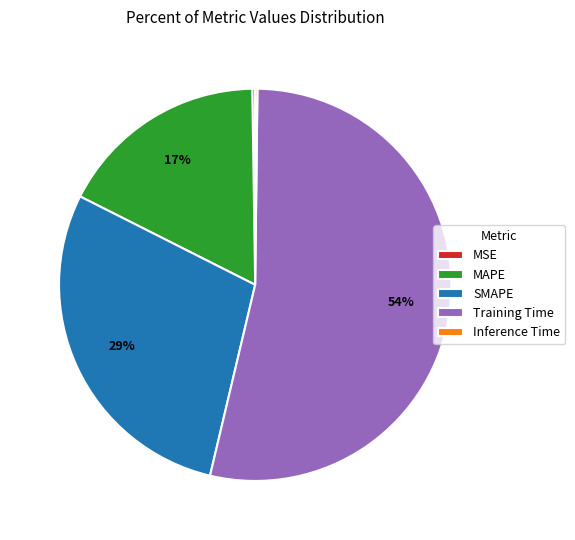

Between MAPE and SMAPE, which is larger?

SMAPE